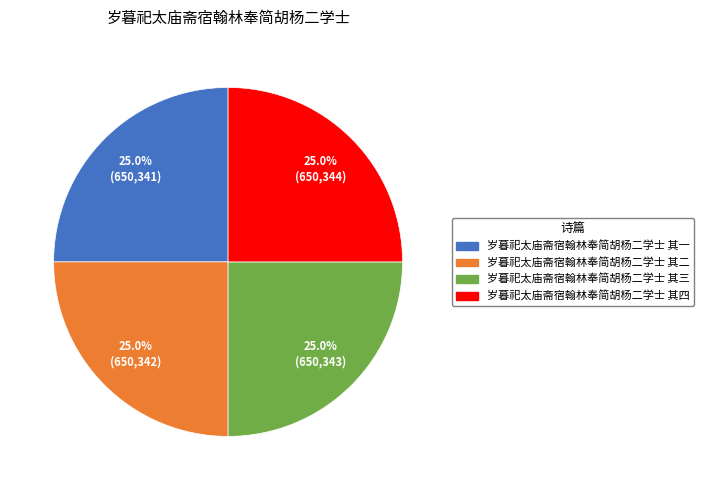

What portion of the pie excludes 岁暮祀太庙斋宿翰林奉简胡杨二学士 其一?

75.0%